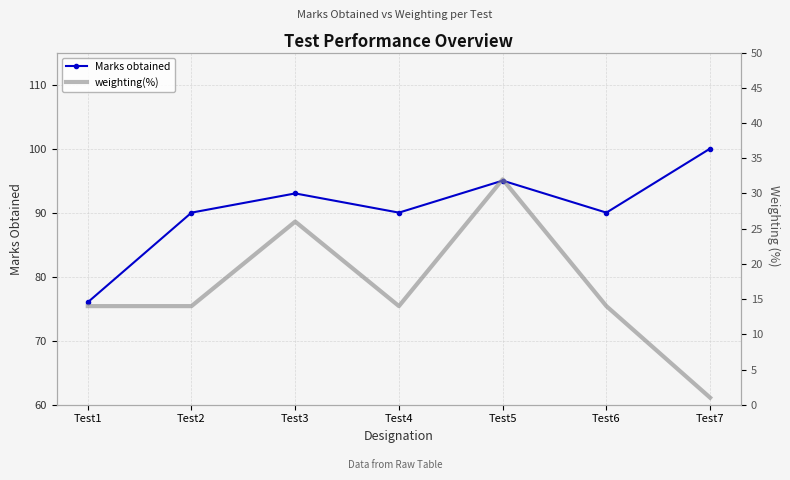

Reading left to right, what are all the values shown in this chart?

Marks obtained: 76	90	93	90	95	90	100
weighting(%): 14	14	26	14	32	14	1